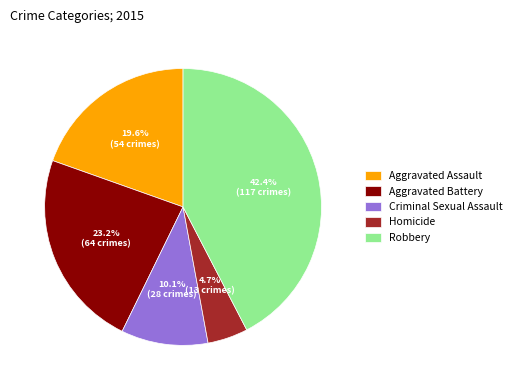

The Homicide slice represents 5% of the pie. True or false?

True